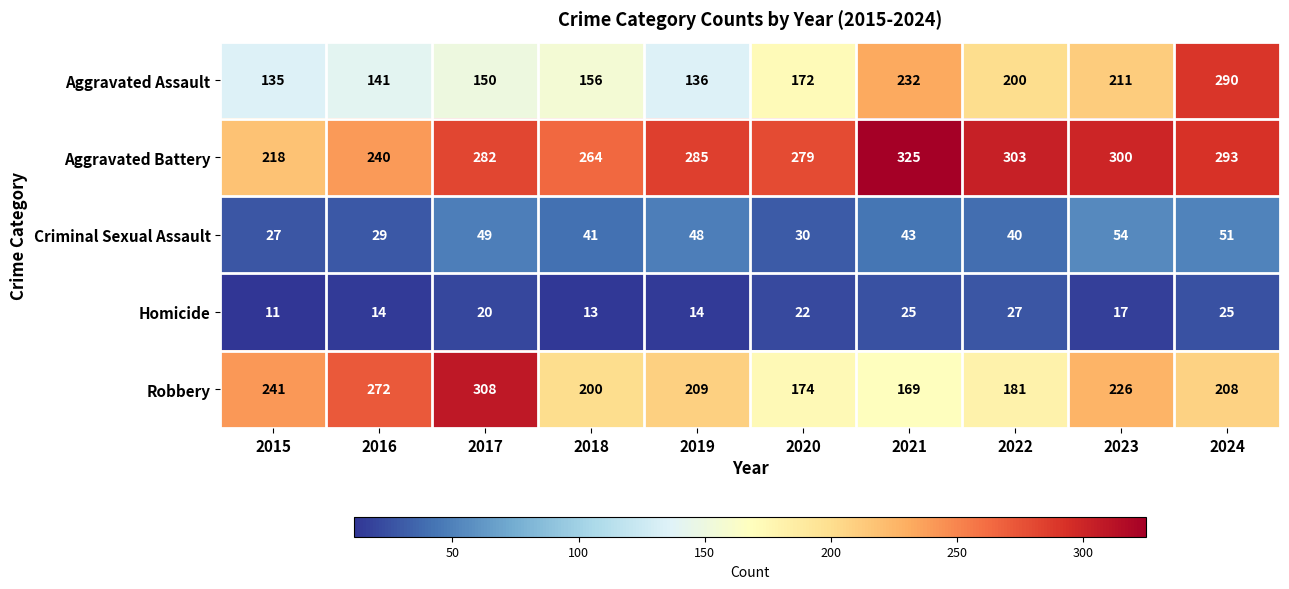

What is the spread (max minus min) of values at 2024?

268